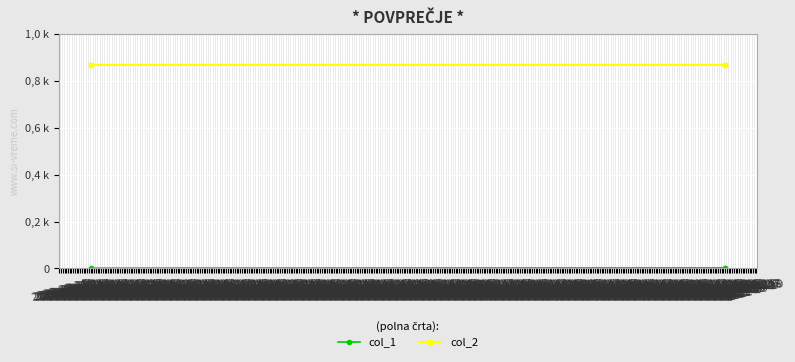

Does the chart display data point markers on the line(s)?

Yes